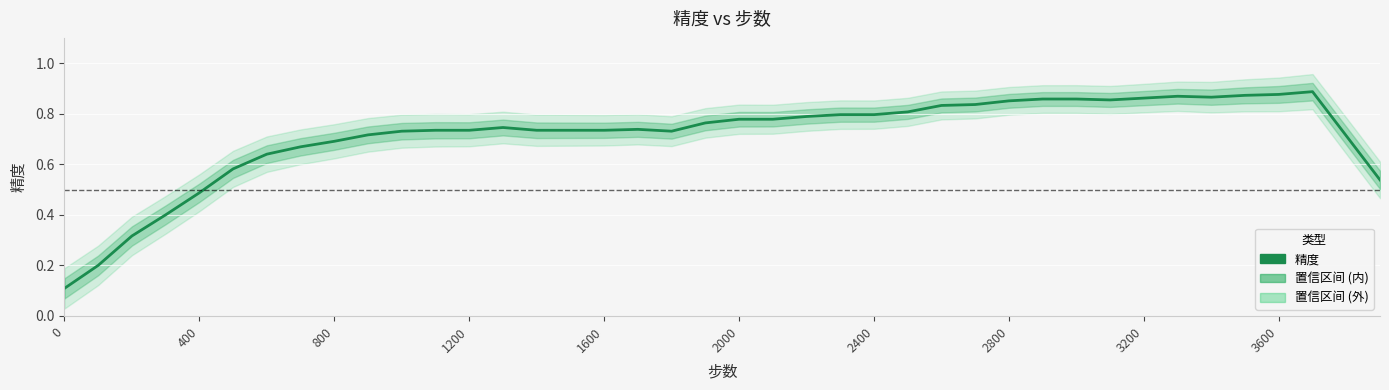

Is this an area chart (filled region under the line)?

No